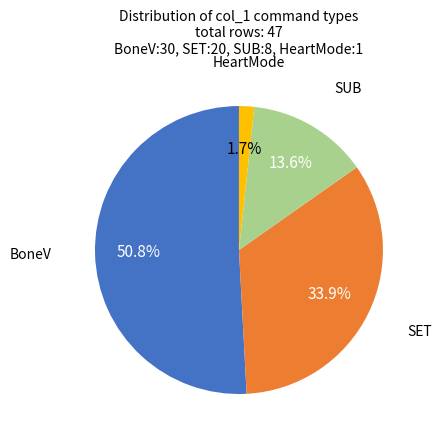

The BoneV slice represents 36% of the pie. True or false?

False